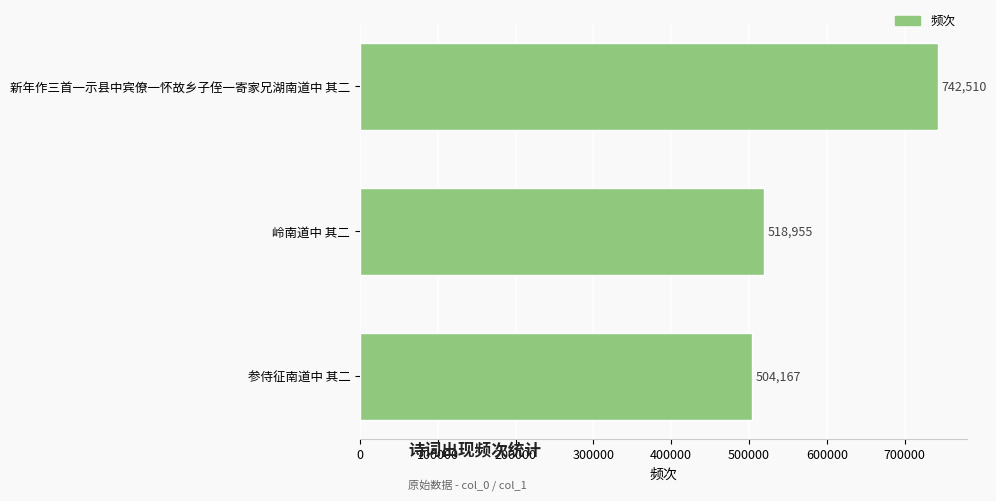

True or false: the data shows 504167 at 参侍征南道中 其二.

True